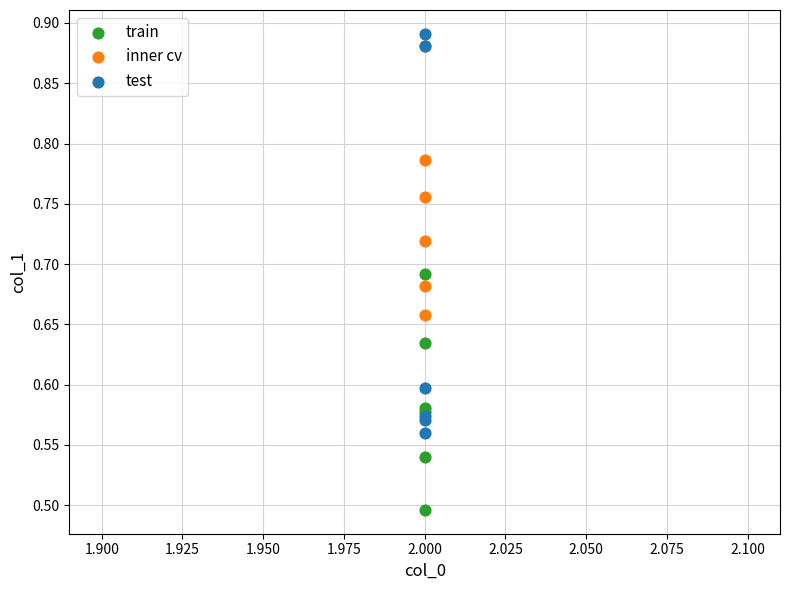

Which series has the widest spread of Y values?

test